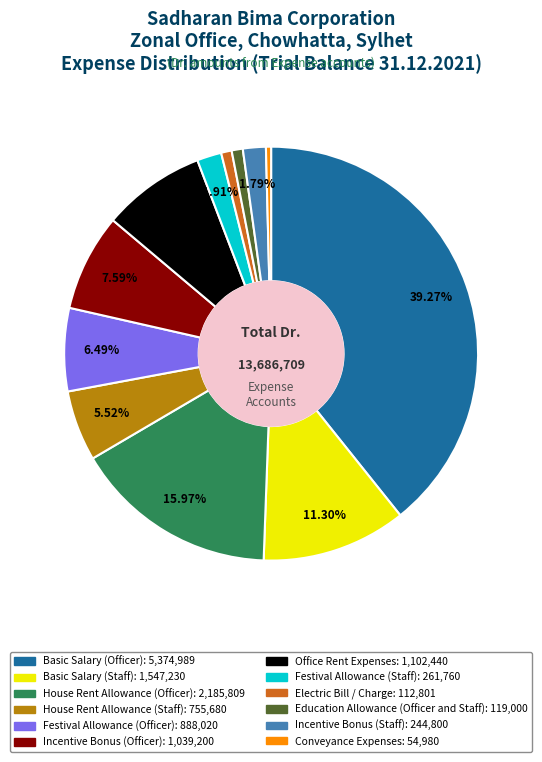

Is it true that Office Rent Expenses is 8% of the pie?

True